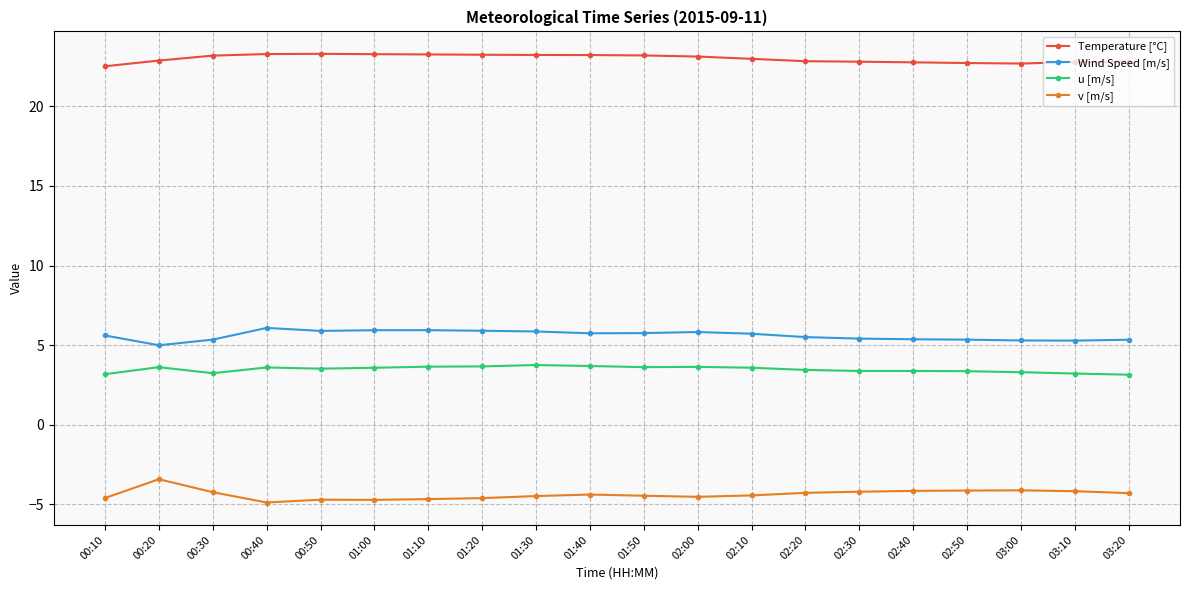

What is the sum of all v [m/s] values?

-87.9